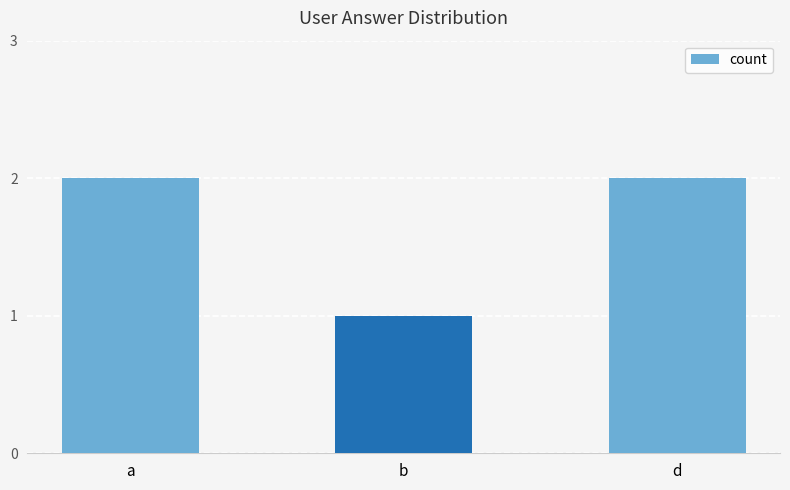

Approximately how many times larger is the value at d compared to b?

2.0